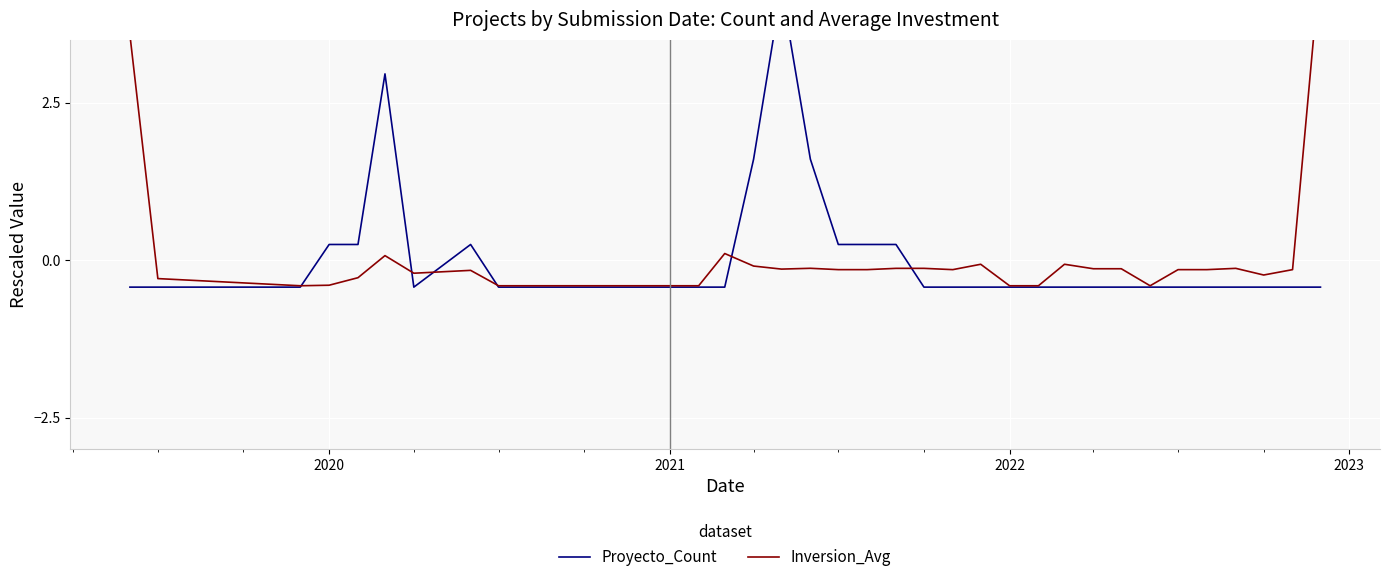

How many data points in Inversion_Avg are less than 0?

34